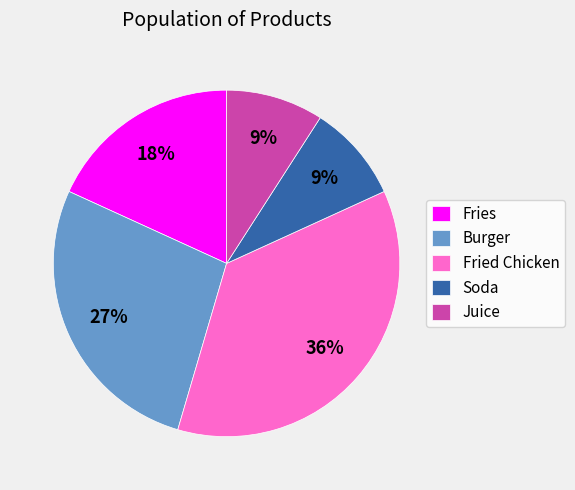

Which category has the biggest portion of the pie?

Fried Chicken